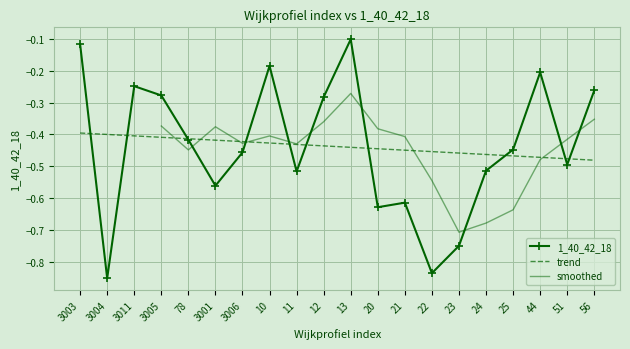

How many categories are shown in the chart?

20